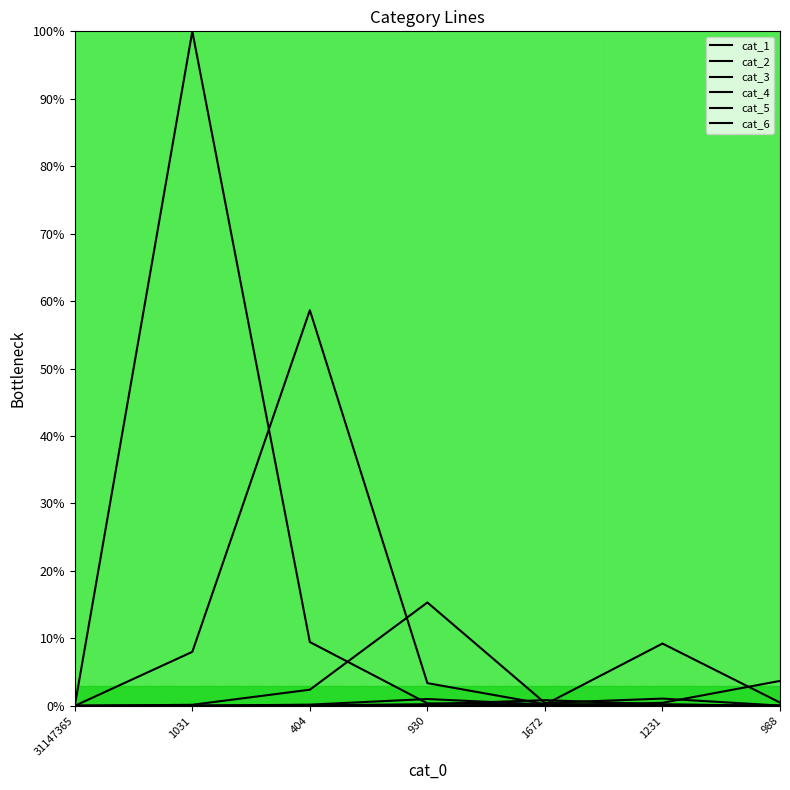

What is the difference between the highest and lowest values at 404?

58.6